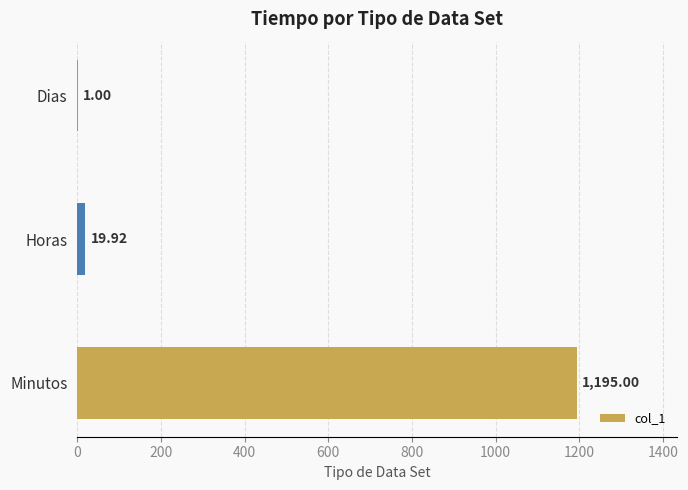

At which category does the chart reach its peak across all series?

Minutos